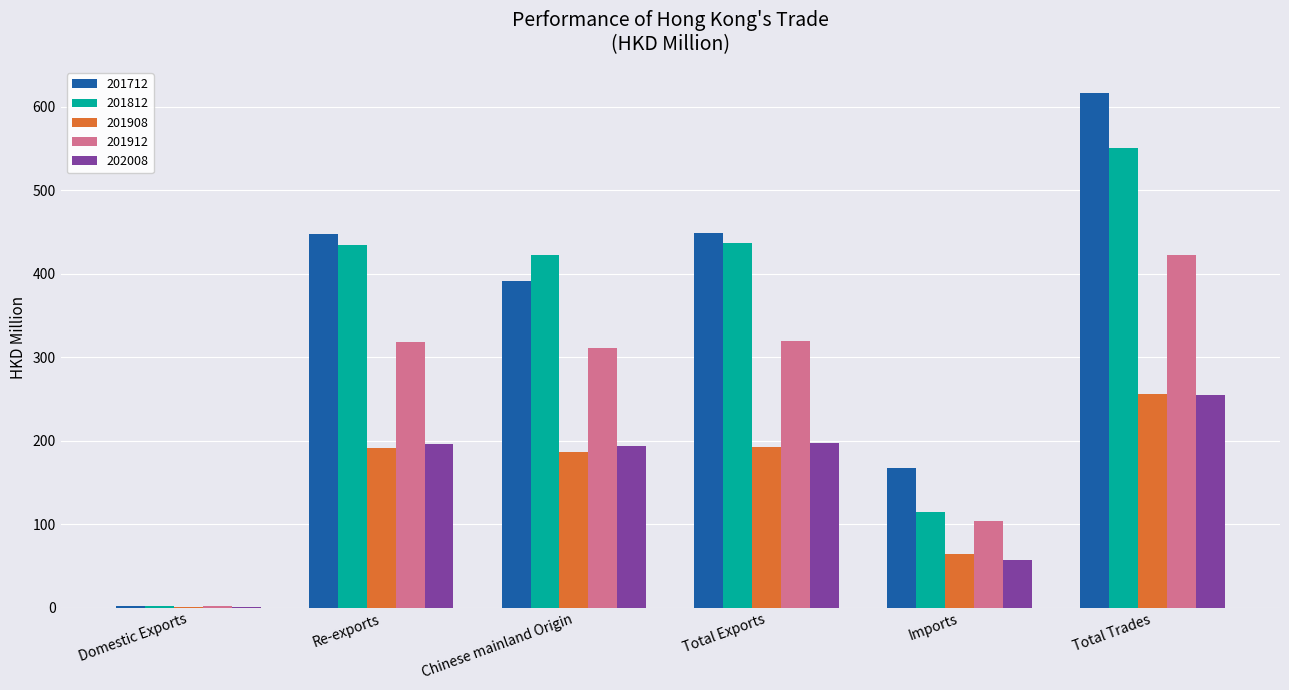

What are all the series names shown in the legend?

201712, 201812, 201908, 201912, 202008